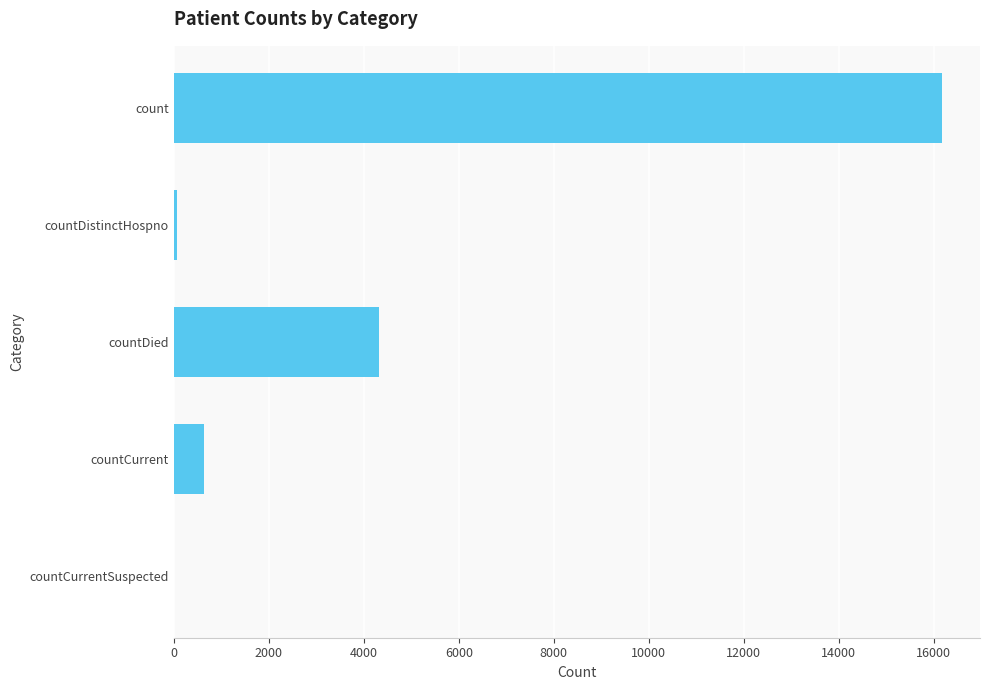

True or false: the data shows -7586 at countCurrentSuspected.

False